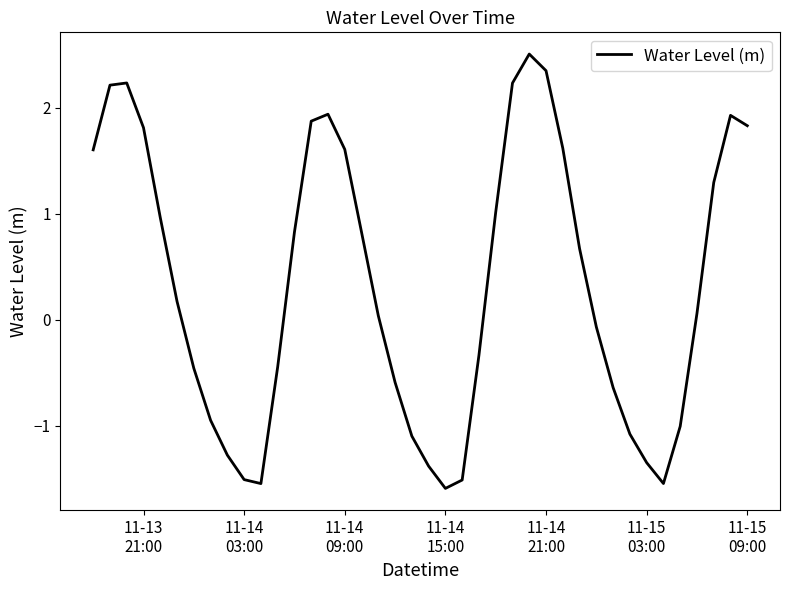

What is the maximum value shown in the chart?

2.5